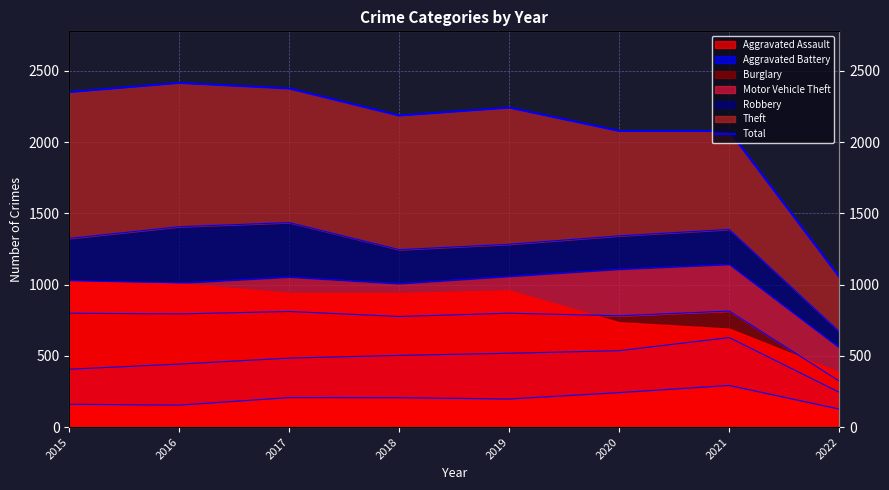

How many points are higher than both their immediate neighbors (excluding endpoints)?

2